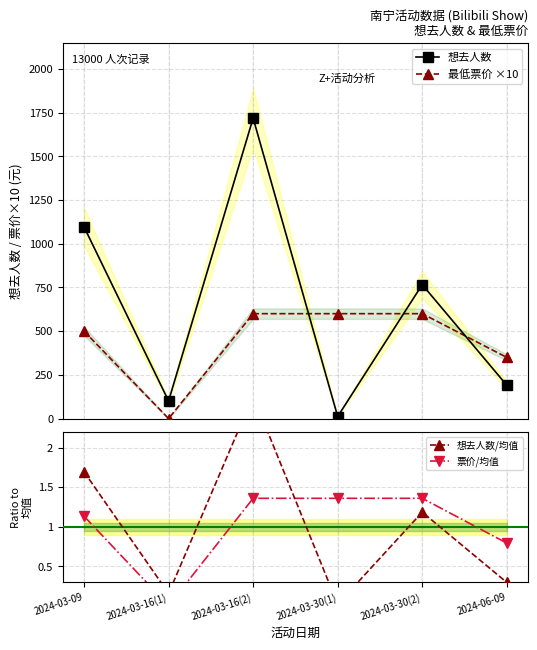

Which has a higher value, 2024-03-30(2) or 2024-03-16(1)?

2024-03-30(2)